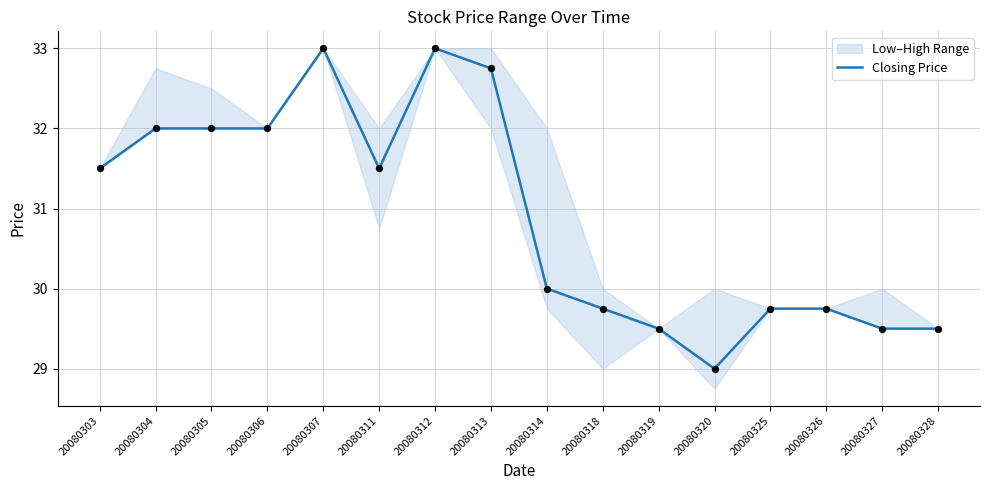

What is the change in value from 20080307 to 20080314?

-3.0